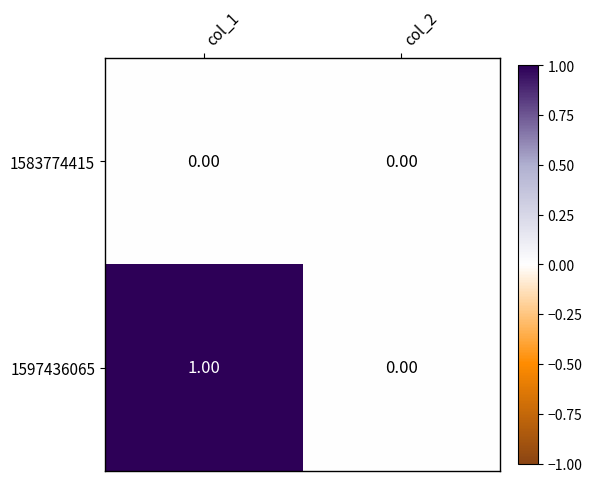

Which series has the largest total across all categories?

1597436065